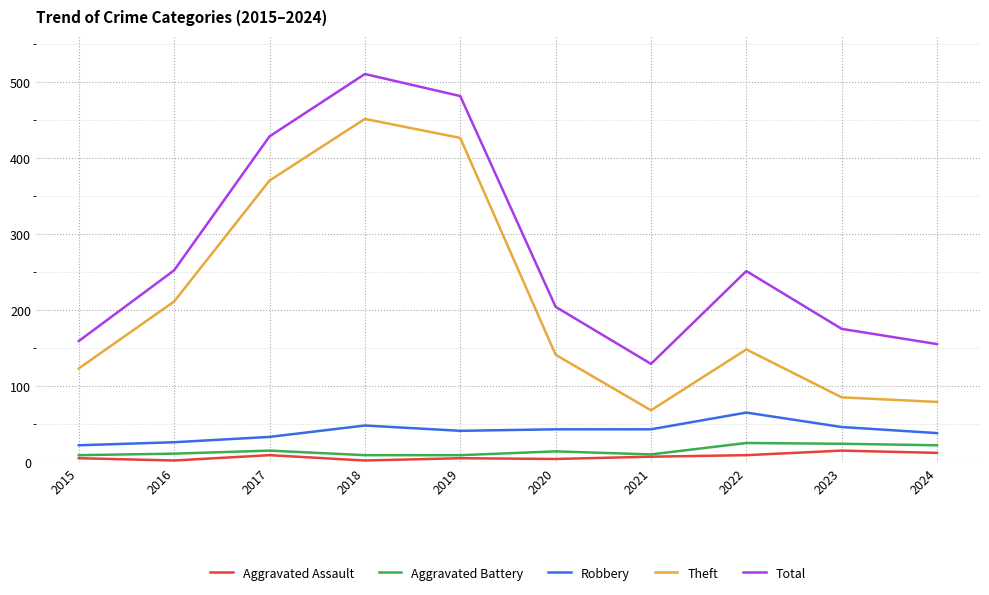

At how many categories does at least one series exceed 450?

2